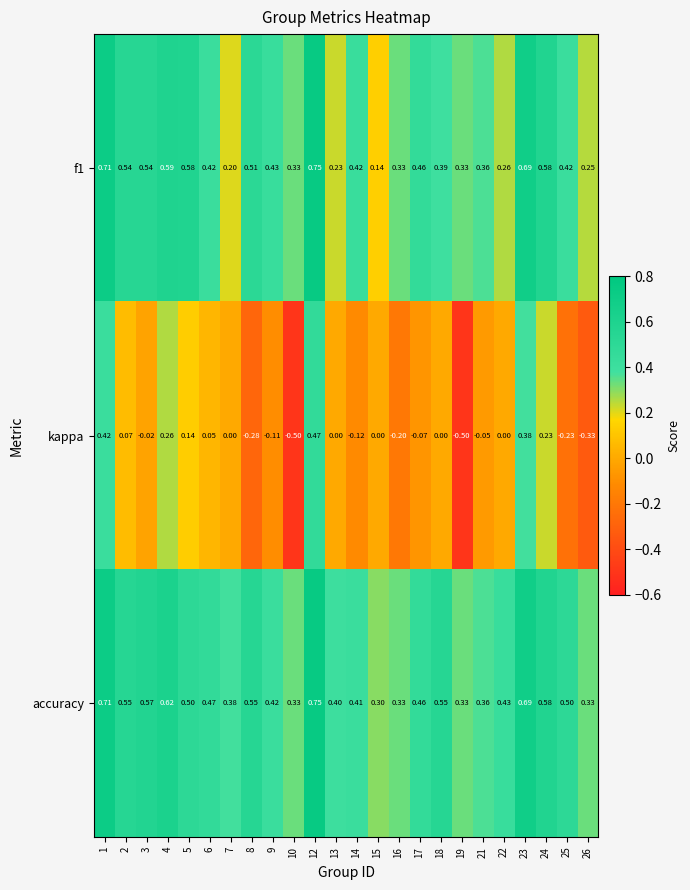

How many distinct data groups are displayed?

3